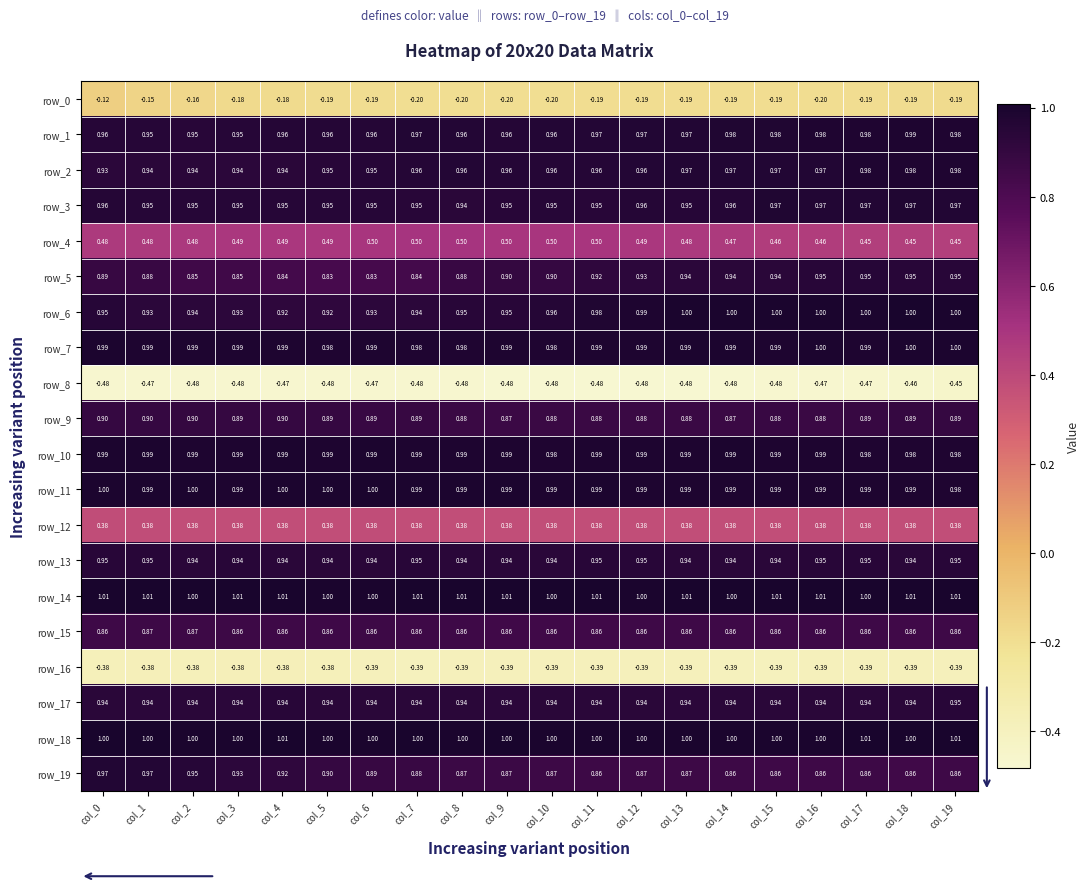

Is the value of row_9 at col_0 greater than the value of row_0 at col_10?

Yes